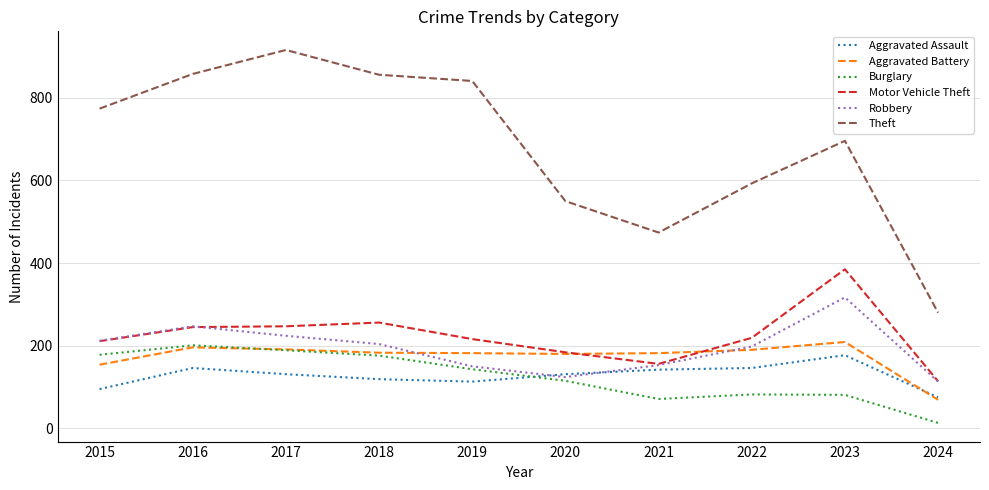

True or false: Motor Vehicle Theft and Burglary cross at least once.

False